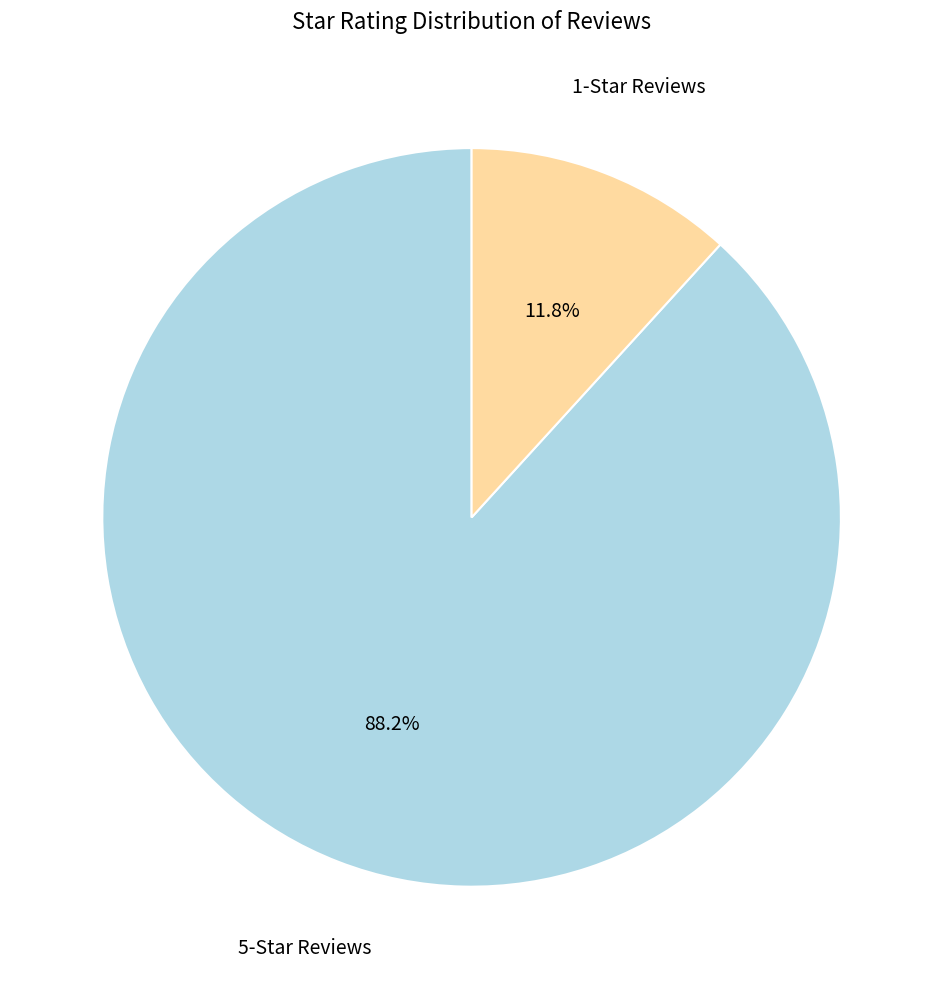

Does any single category account for the majority?

Yes